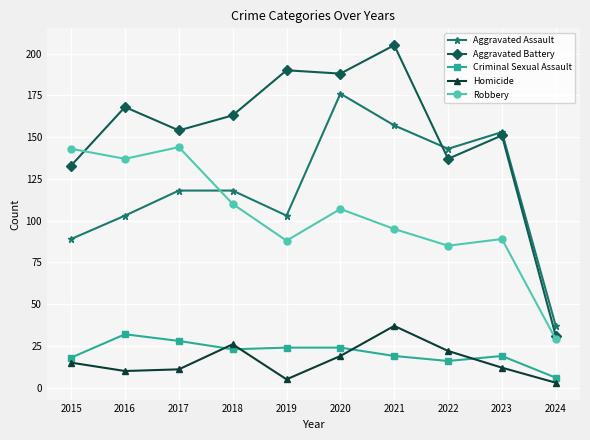

What is the minimum value for Aggravated Assault?

37